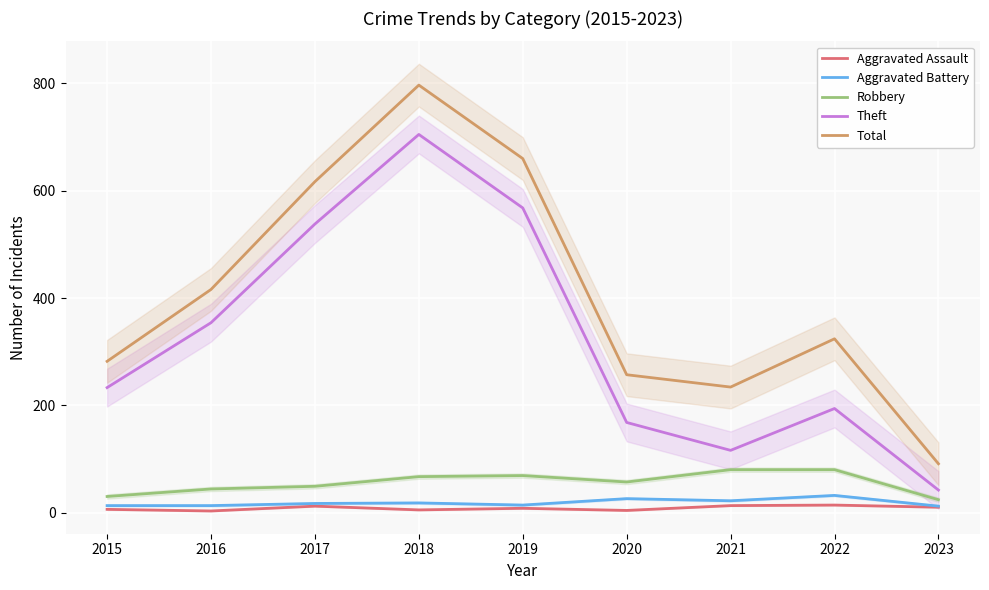

Reading left to right, transcribe all the data shown in this chart.

Aggravated Assault: 2015=6	2016=3	2017=12	2018=5	2019=8	2020=4	2021=13	2022=14	2023=10
Aggravated Battery: 2015=13	2016=13	2017=17	2018=18	2019=14	2020=26	2021=22	2022=32	2023=12
Robbery: 2015=30	2016=44	2017=49	2018=67	2019=69	2020=57	2021=80	2022=80	2023=24
Theft: 2015=233	2016=354	2017=538	2018=705	2019=568	2020=168	2021=116	2022=194	2023=42
Total: 2015=282	2016=416	2017=617	2018=797	2019=660	2020=257	2021=234	2022=324	2023=91